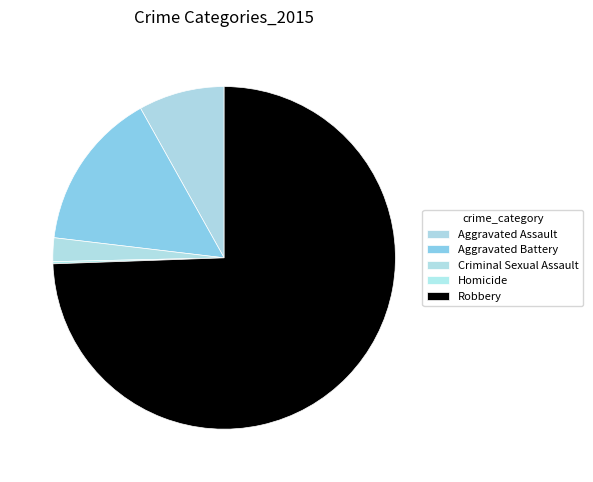

Between Homicide and Criminal Sexual Assault, which is larger?

Criminal Sexual Assault